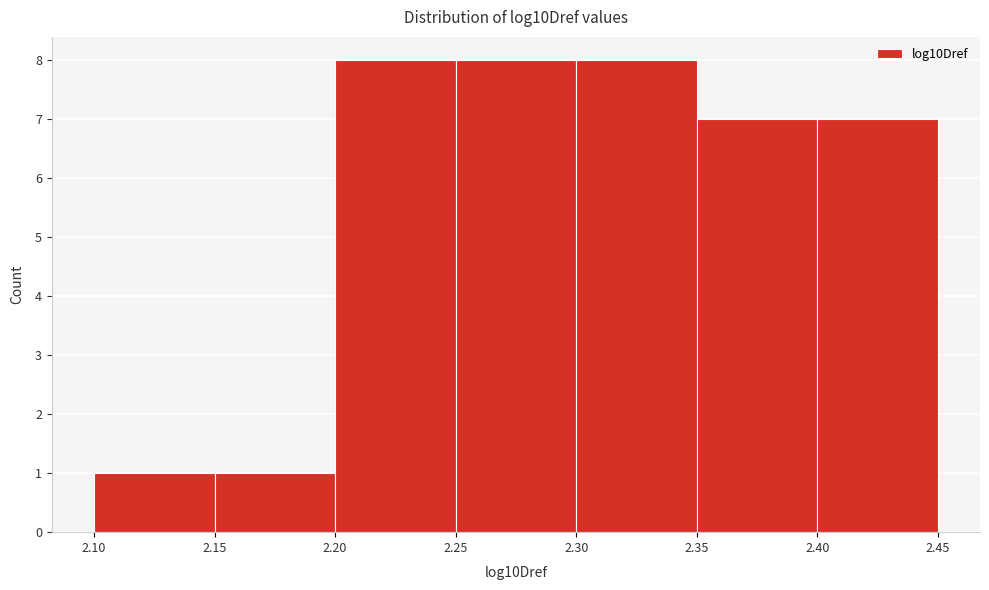

Reading left to right, transcribe this chart: for each bar, give the range it covers on the x-axis and its height. The values are not printed on the chart, so give them approximately, as read against the axis.

2.10 to 2.15: 1
2.15 to 2.20: 1
2.20 to 2.25: 8
2.25 to 2.30: 8
2.30 to 2.35: 8
2.35 to 2.40: 7
2.40 to 2.45: 7